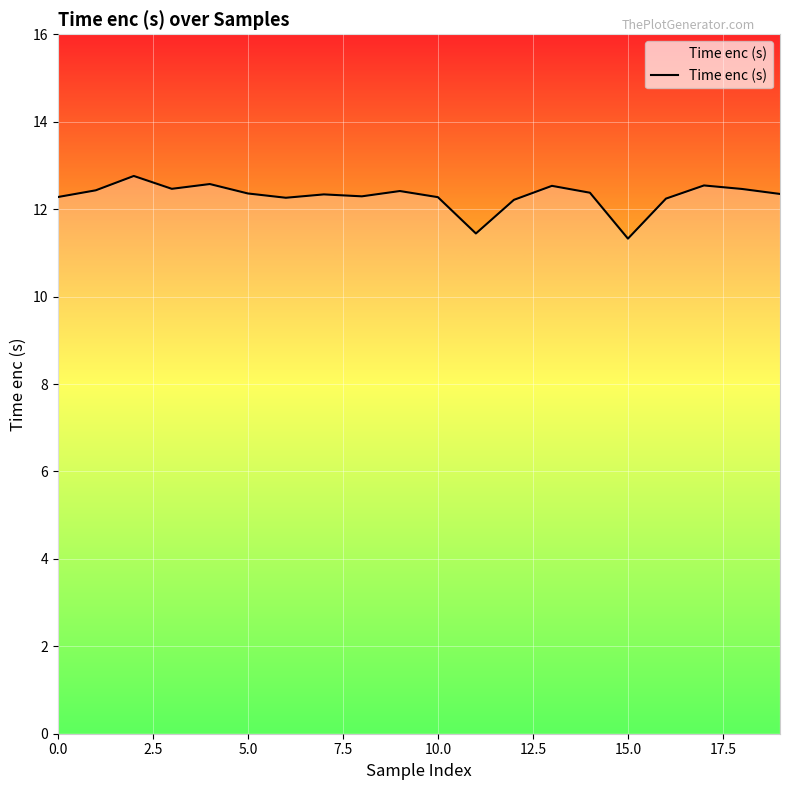

What is the greatest value displayed?

12.8